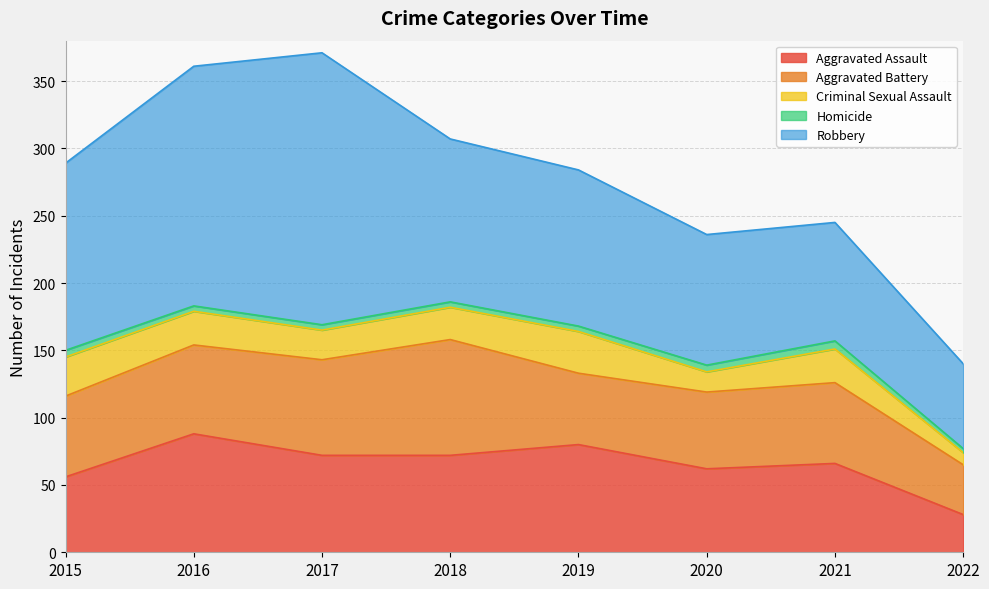

True or false: Homicide has more than 2 points higher than both neighbors.

False